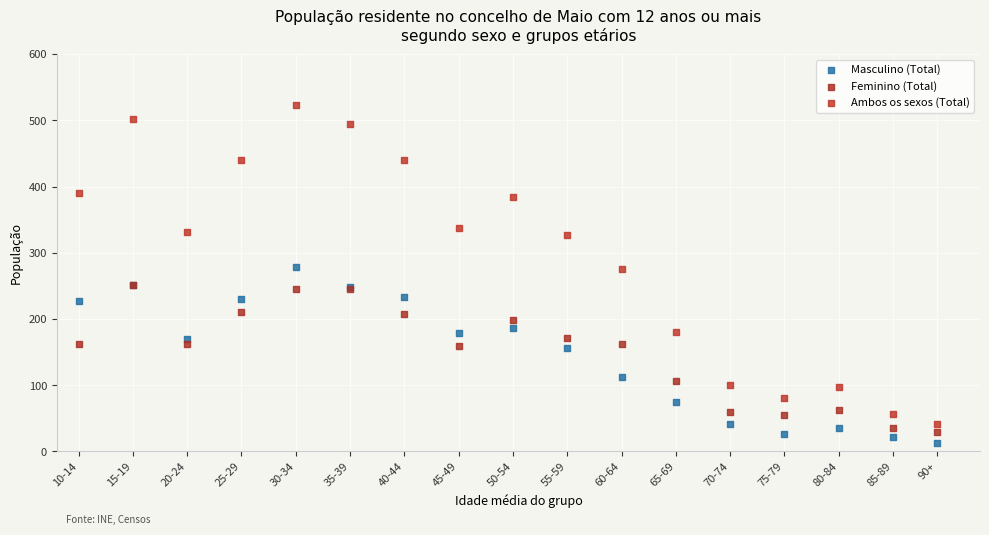

Which series contains the highest Y value?

Ambos os sexos (Total)